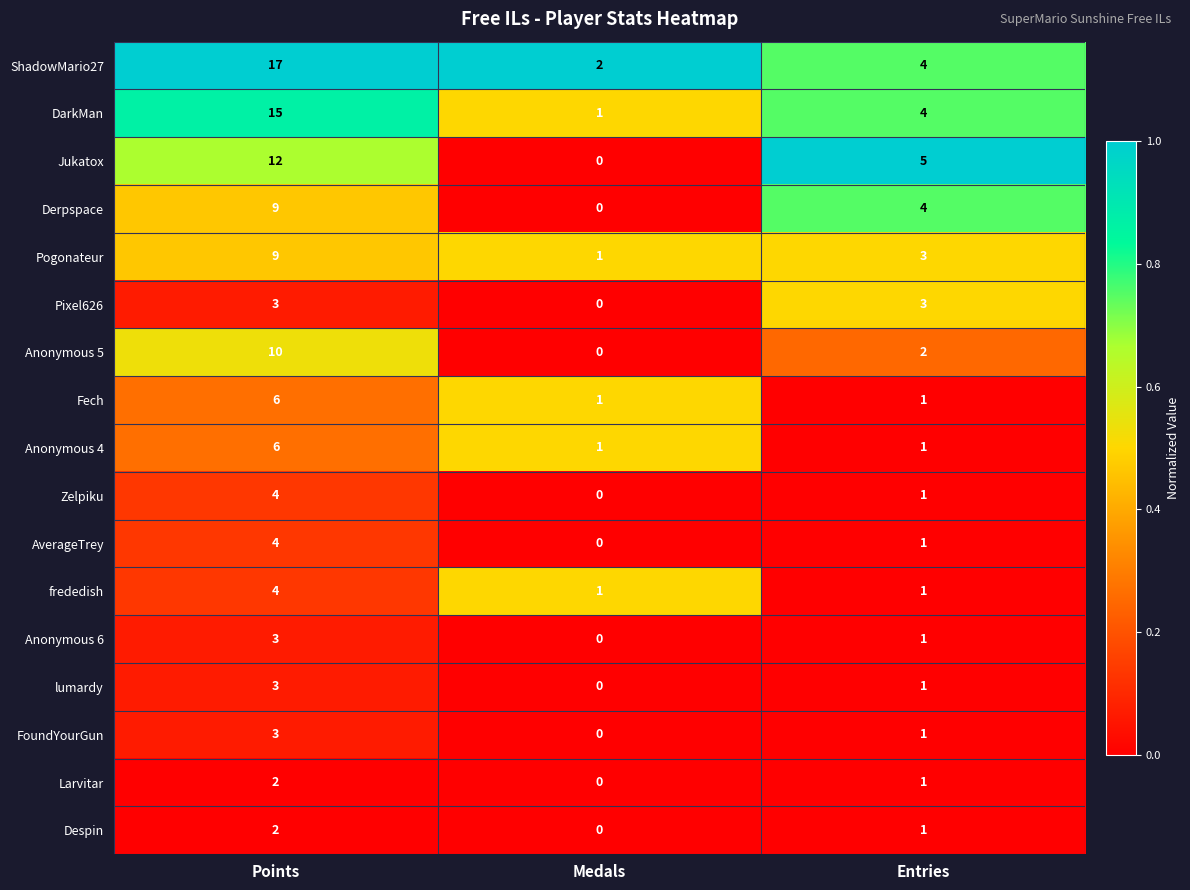

True or false: Anonymous 6 has a value of 0 at Entries.

False